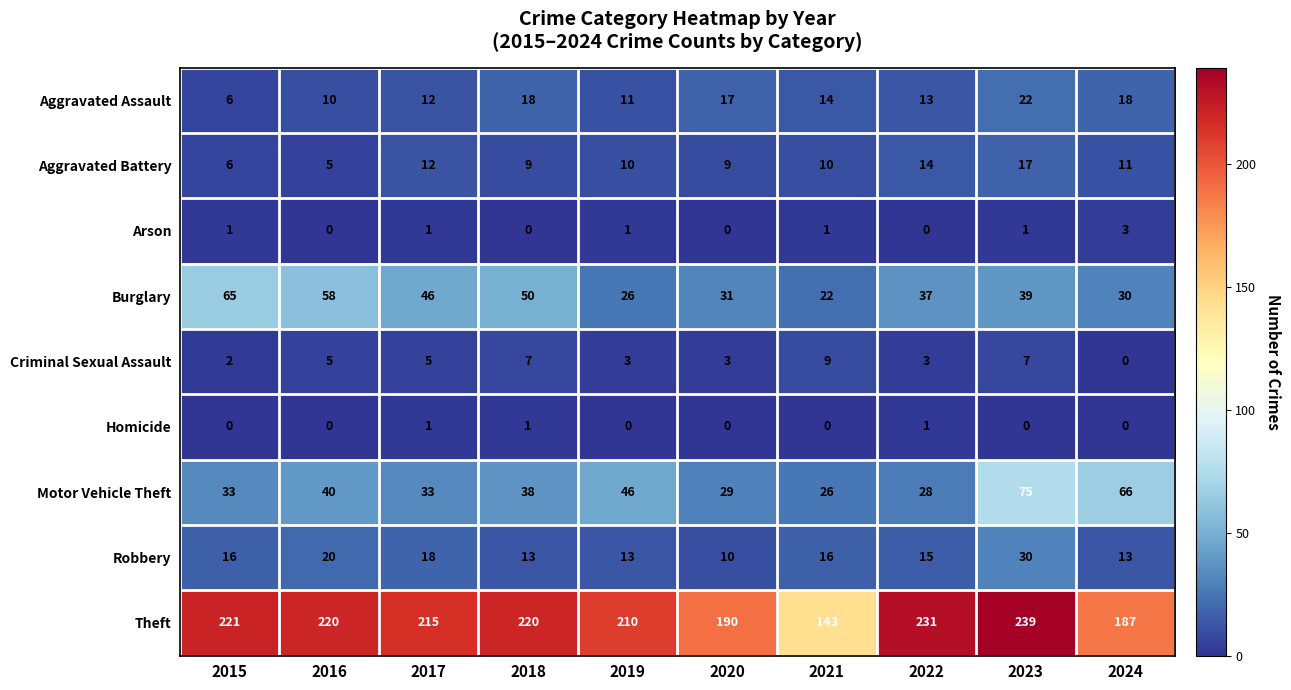

Is it true that Motor Vehicle Theft equals 75 at 2023?

True